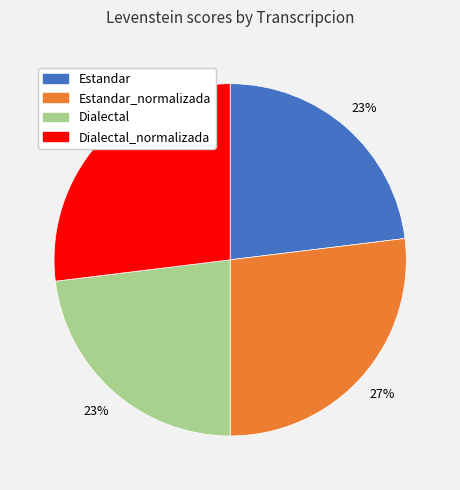

To the nearest percent, what is the difference between the largest and smallest slice percentages?

4%